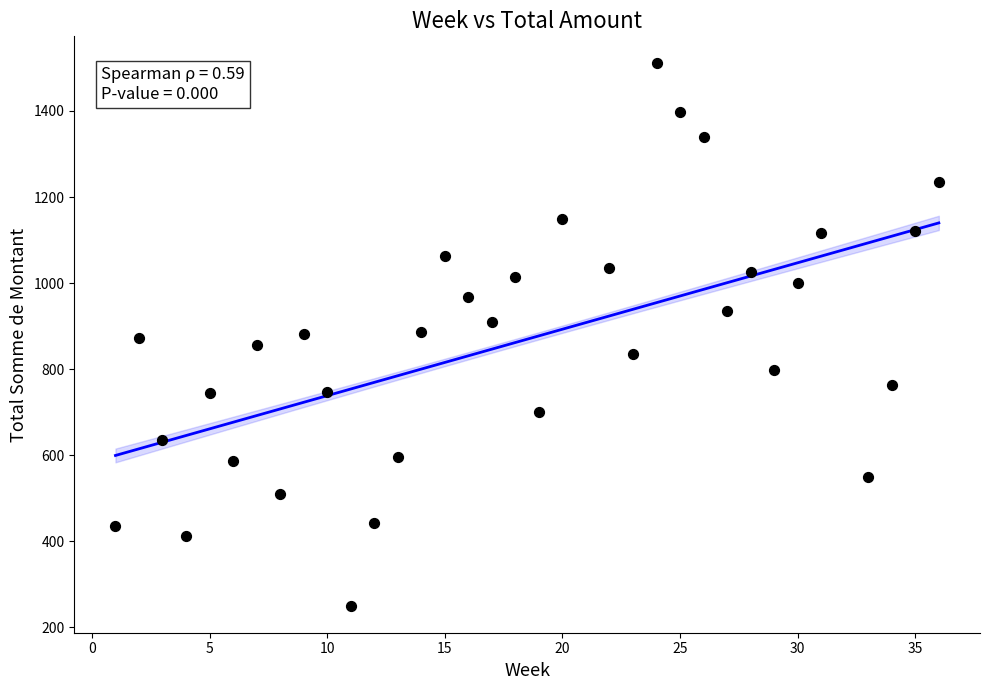

What is the range of Y values (max minus min)?

1259.7